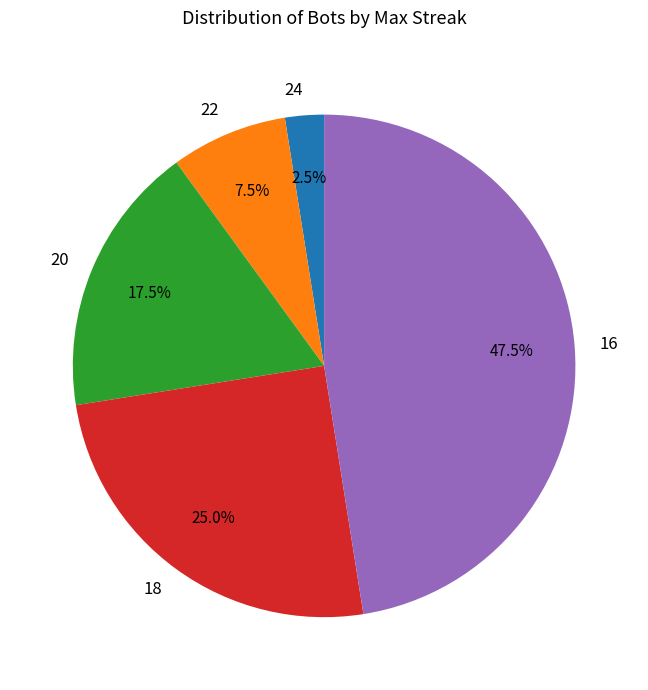

Does 24 represent more than half of the total?

No